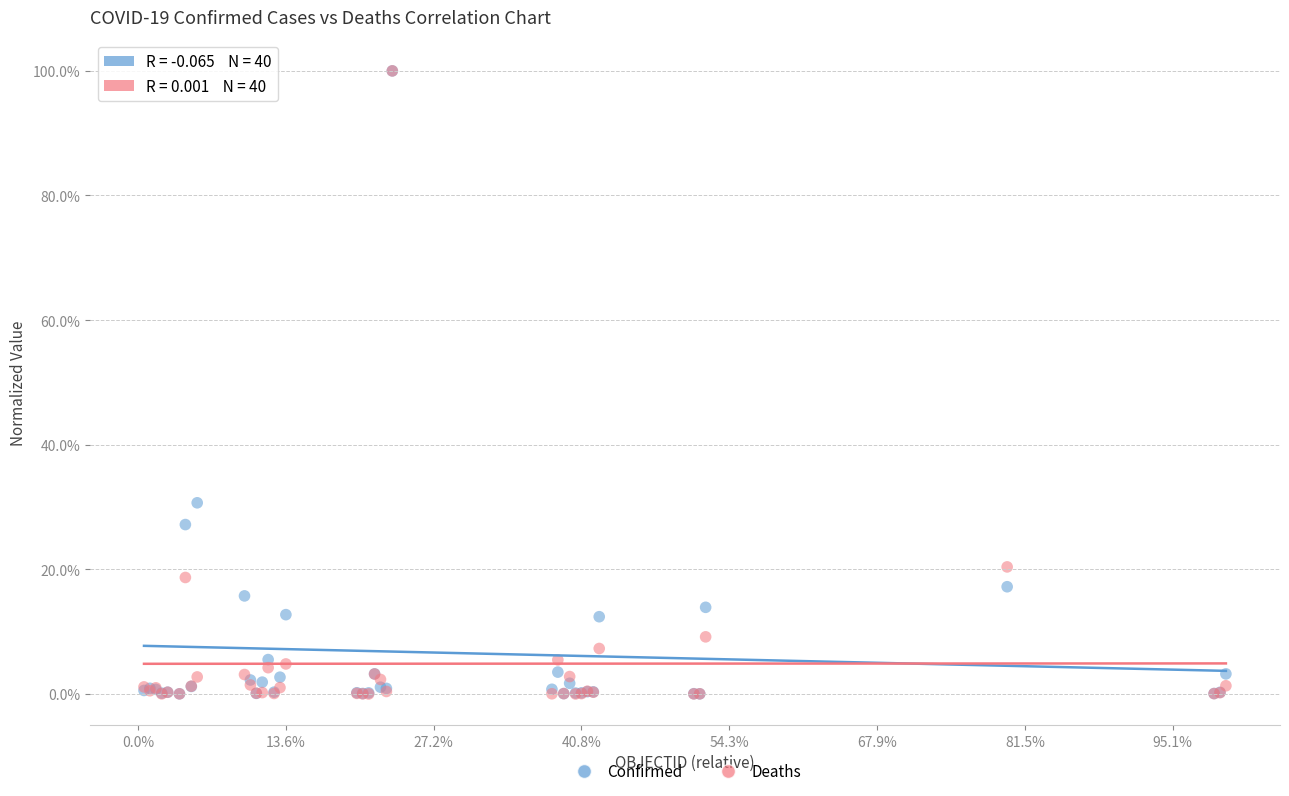

Which series has the widest spread of Y values?

Deaths